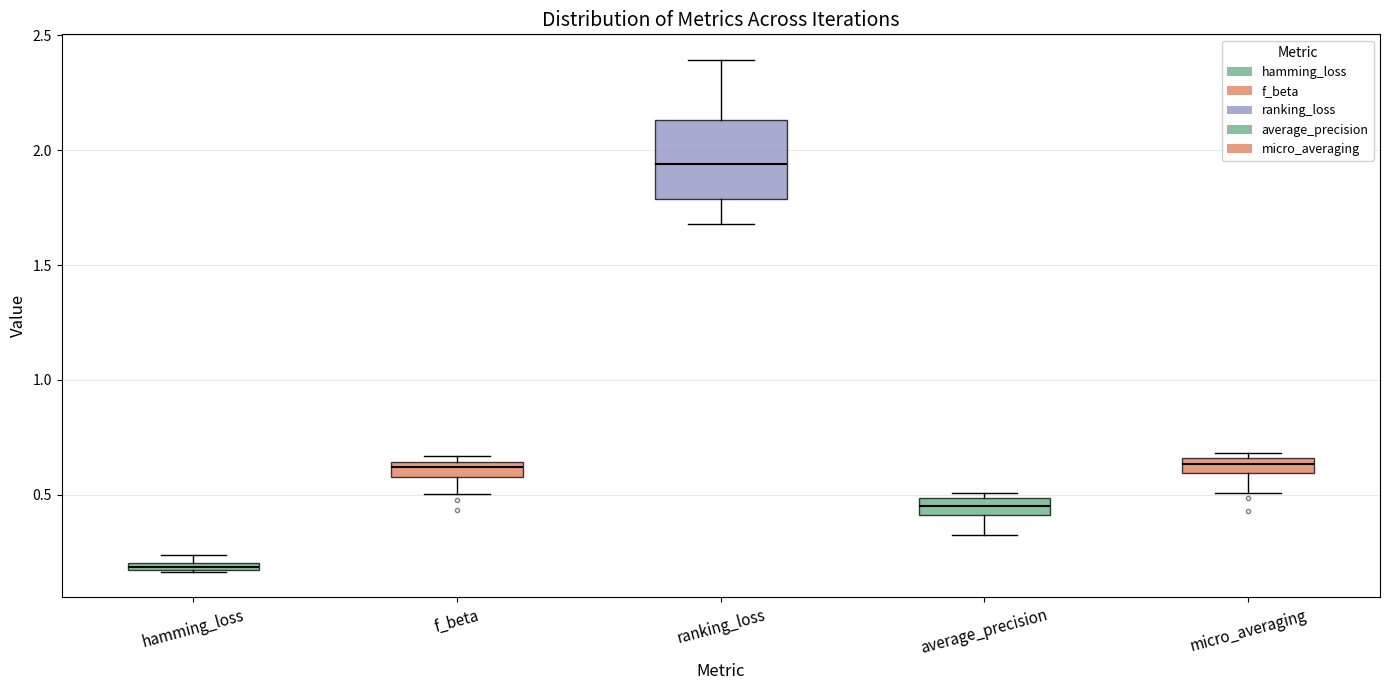

Where does the upper whisker of the box for ranking_loss end on the y-axis? The values are not printed on the chart, so give them approximately, as read against the axis.

2.40